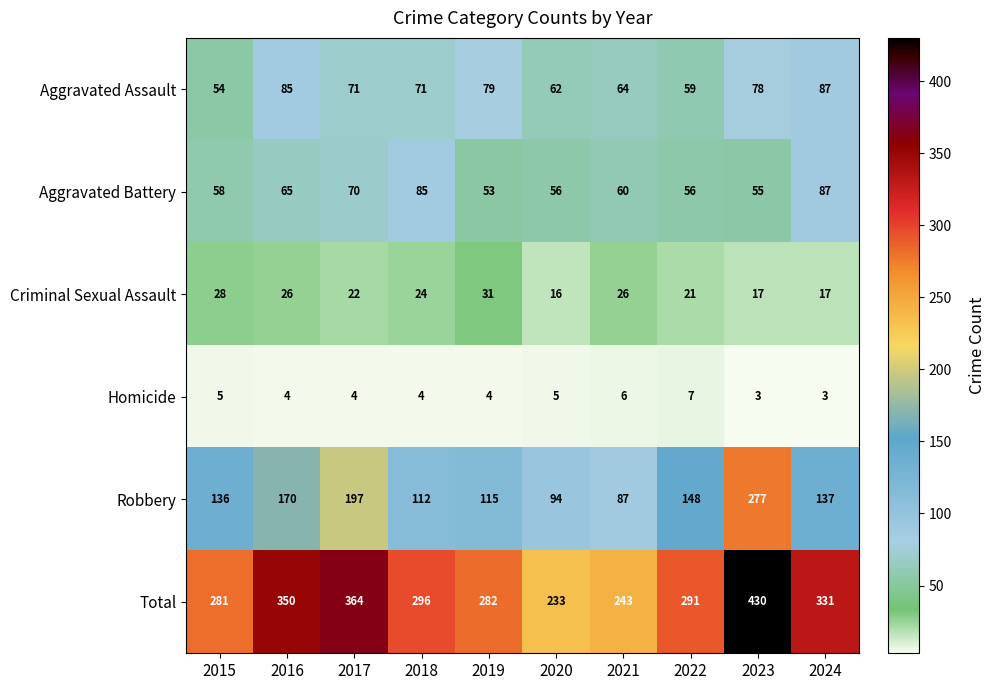

Between 2015 and 2019, which series saw the biggest shift?

Aggravated Assault